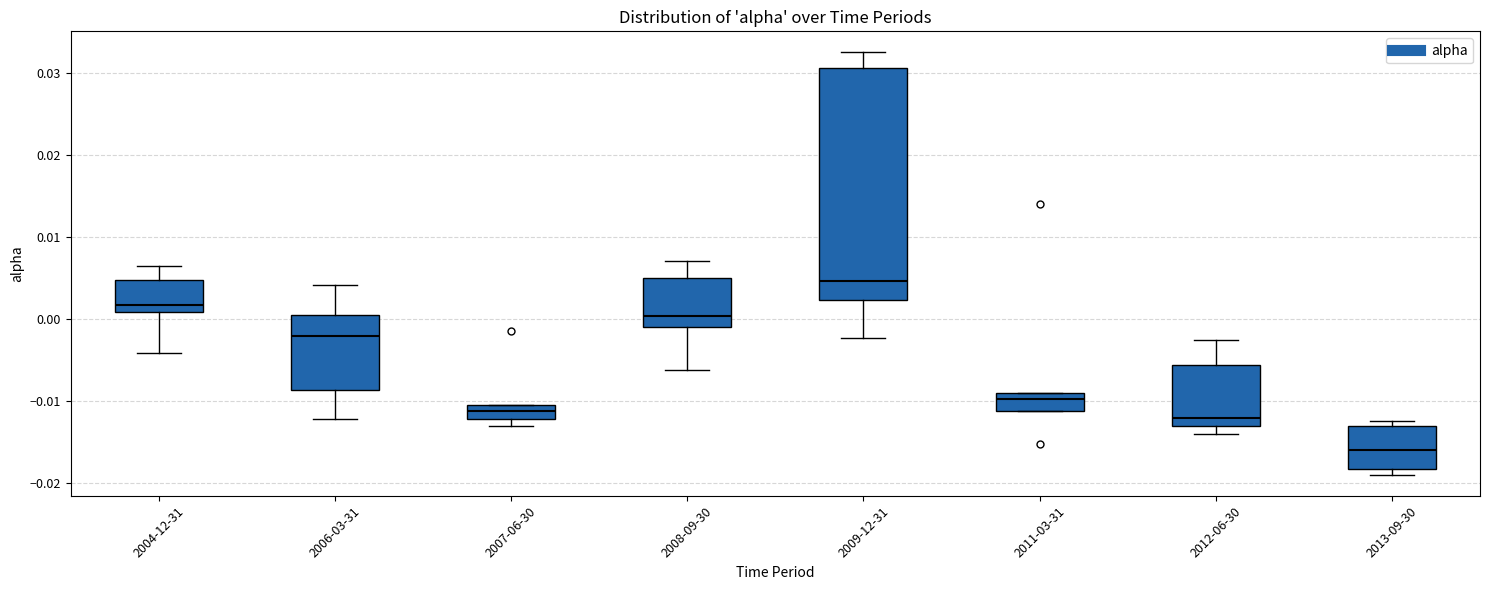

Reading left to right, transcribe this box plot: for each box, give where its median line is, the range the box spans, and where its two whiskers end, as read against the y-axis. The values are not printed on the chart, so give them approximately, as read against the axis.

2004-12-31: median 0.002, box 0.001 to 0.005, whiskers -0.004 to 0.006
2006-03-31: median -0.002, box -0.009 to 0.000, whiskers -0.012 to 0.004
2007-06-30: median -0.011 (inside the box), box -0.012 to -0.011, whiskers -0.013 to -0.011
2008-09-30: median 0.000, box -0.001 to 0.005, whiskers -0.006 to 0.007
2009-12-31: median 0.005, box 0.002 to 0.031, whiskers -0.002 to 0.033
2011-03-31: median -0.010, box -0.011 to -0.009, whiskers -0.011 to -0.009
2012-06-30: median -0.012, box -0.013 to -0.006, whiskers -0.014 to -0.003
2013-09-30: median -0.016, box -0.018 to -0.013, whiskers -0.019 to -0.013 (just above the box's upper edge)